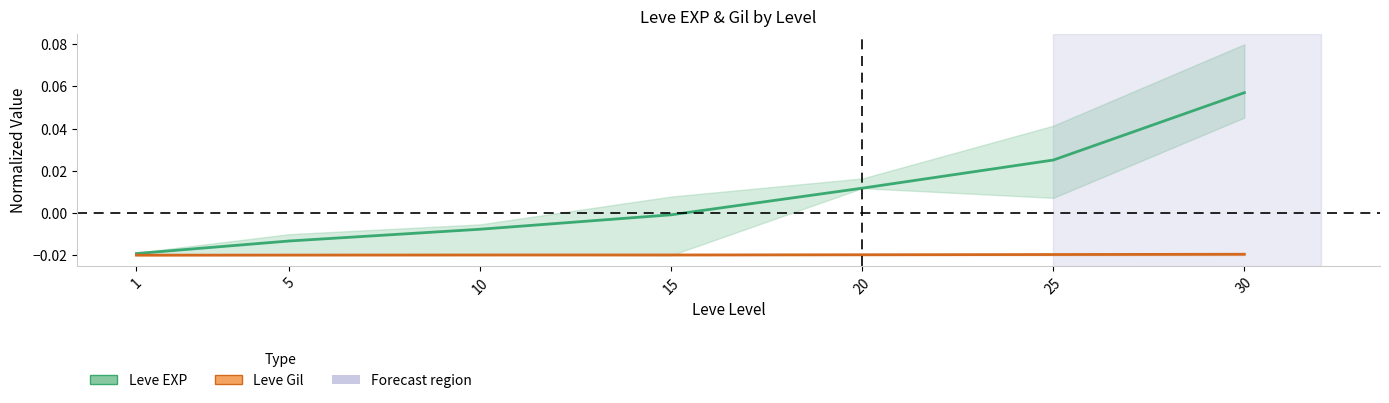

Where is Leve EXP (mean) nearest to the value 0?

15